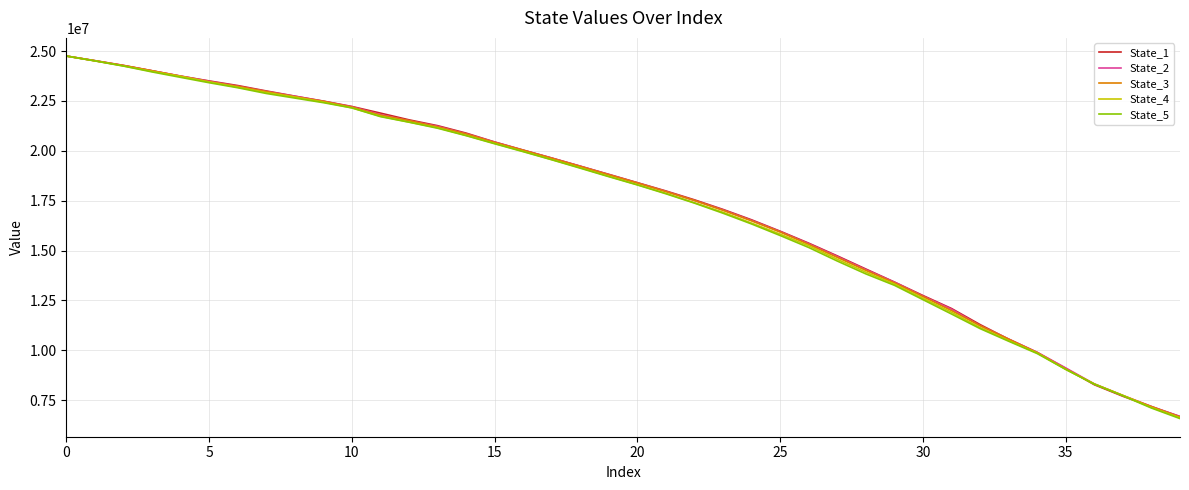

Which series has the widest spread of values?

State_5